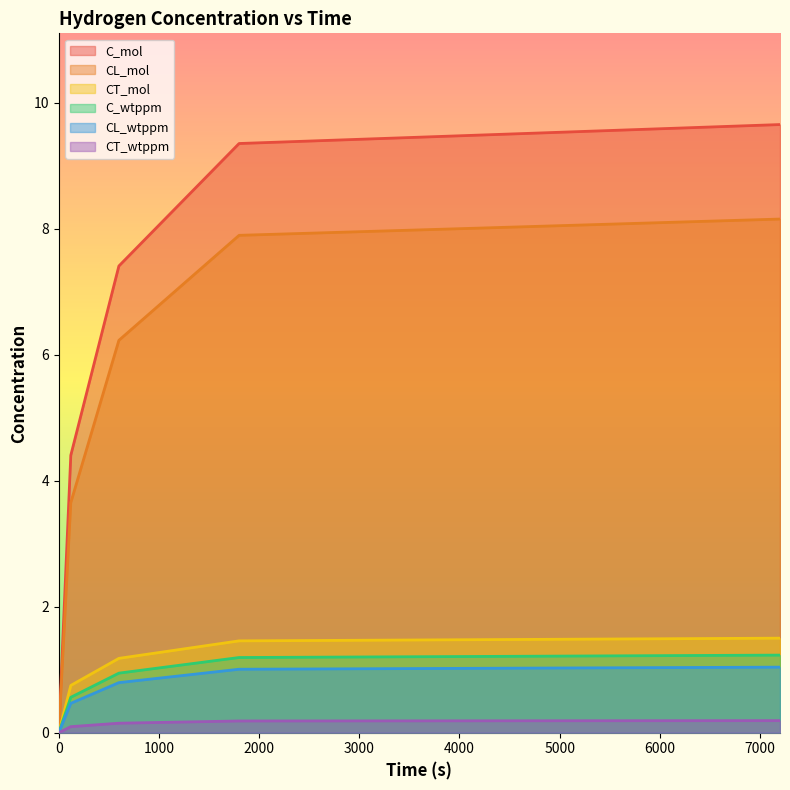

Where does the CL_mol series first go above 6?

600